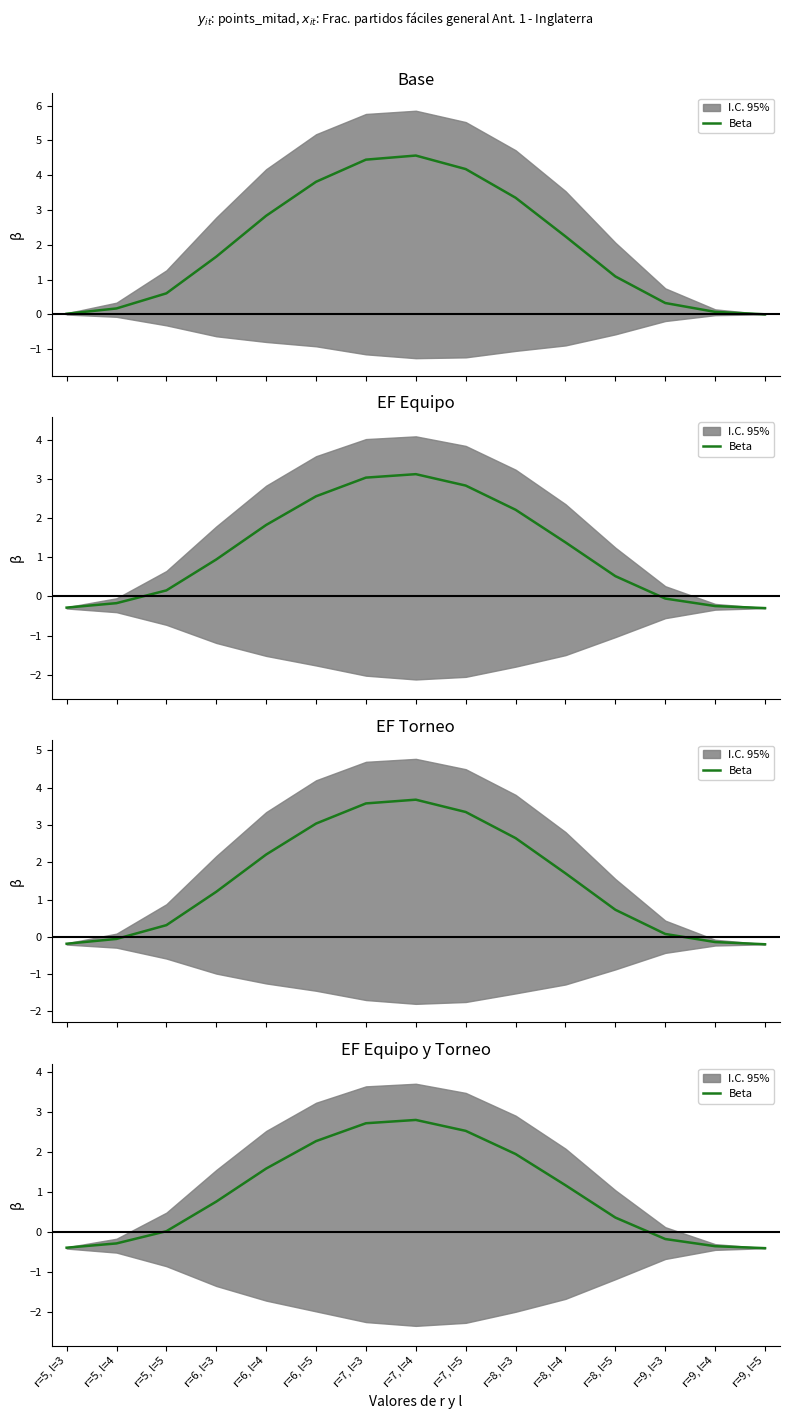

Which has a higher value, r=5, l=5 or r=7, l=3?

r=7, l=3